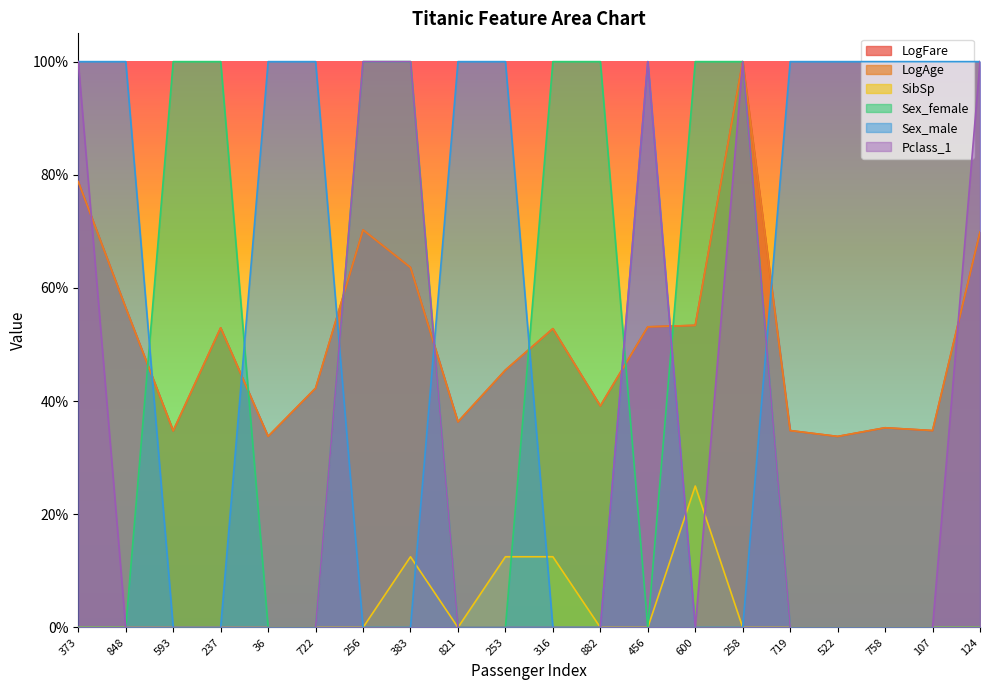

What is the difference between the maximum and minimum values in the Sex_male series?

1.0